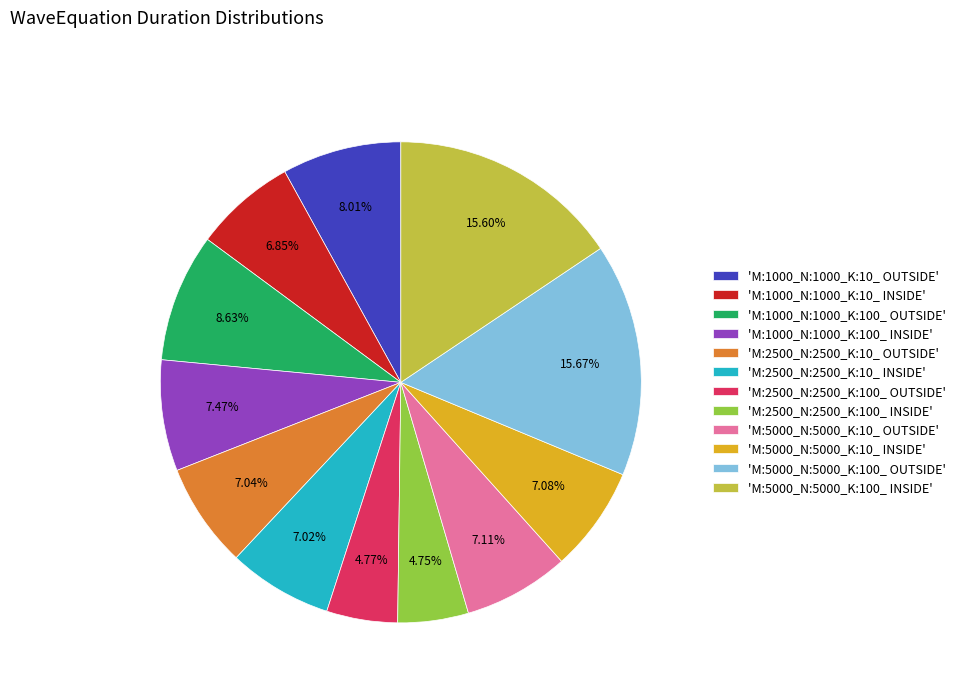

Approximately how many times larger is the value at 'M:2500_N:2500_K:100_ INSIDE' compared to 'M:1000_N:1000_K:100_ OUTSIDE'?

0.6